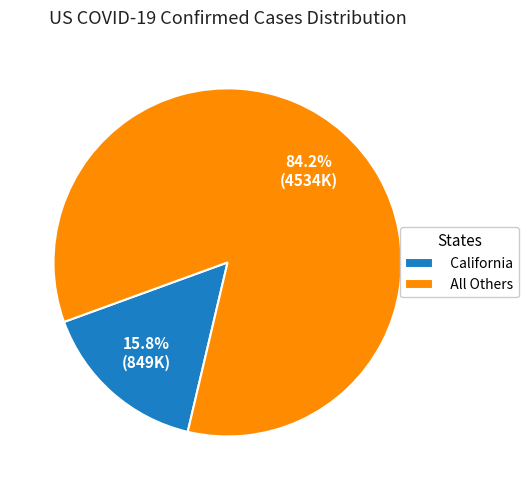

Does any single category account for the majority?

Yes